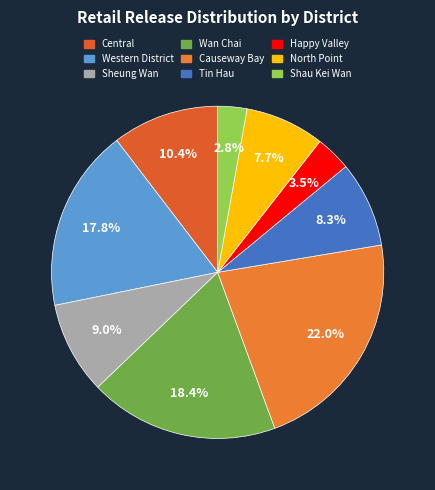

Rank the categories by value from highest to lowest.

Causeway Bay, Wan Chai, Western District, Central, Sheung Wan, Tin Hau, North Point, Happy Valley, Shau Kei Wan